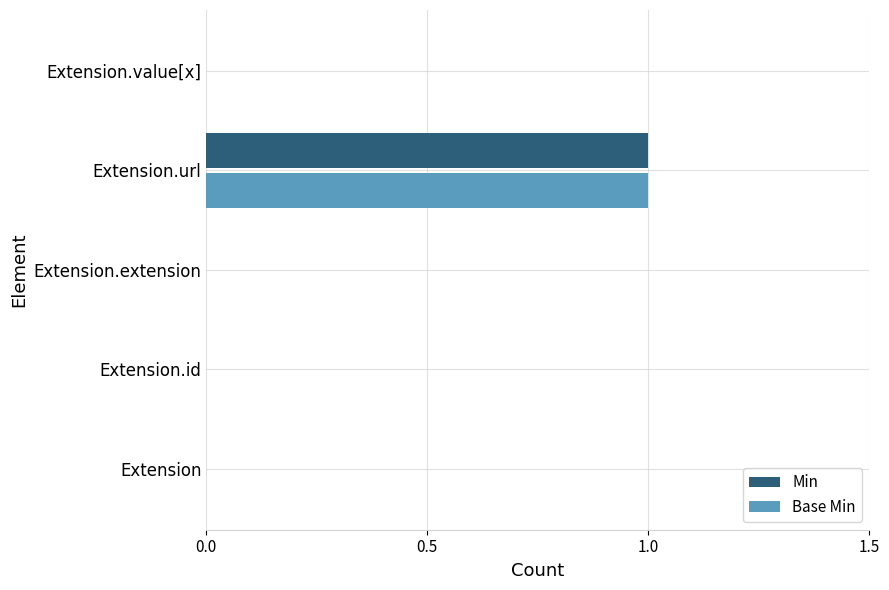

Is it true that Min equals 0 at Extension.extension?

True